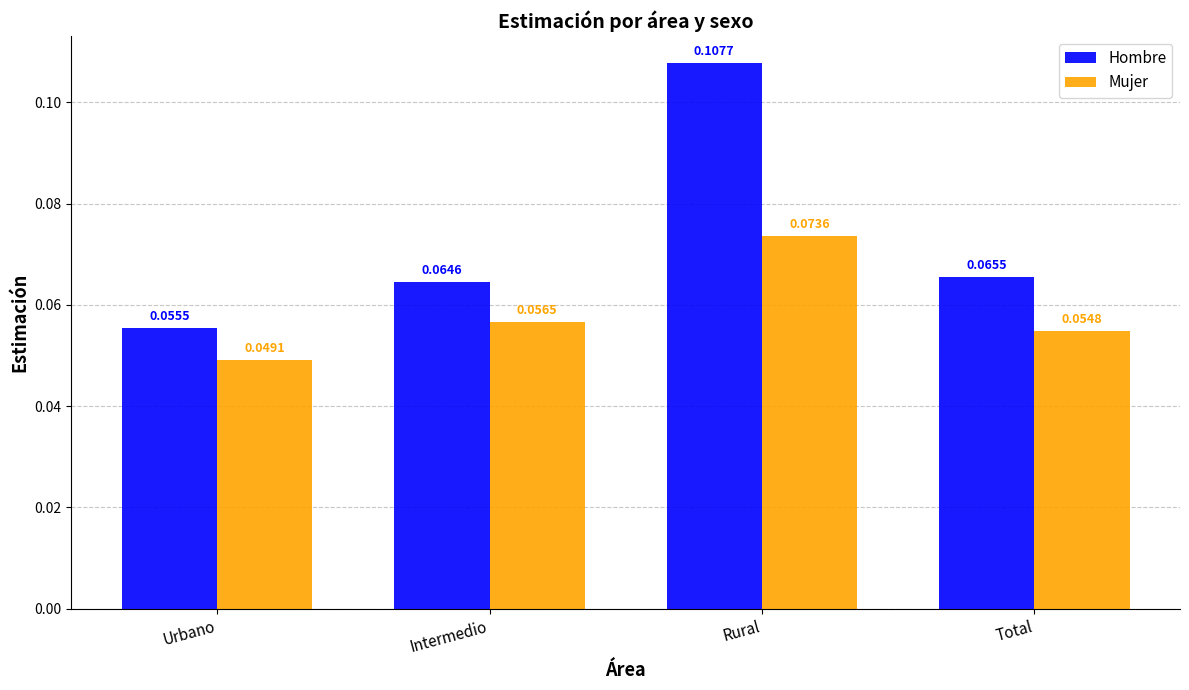

What is the sum of all Hombre values?

0.3